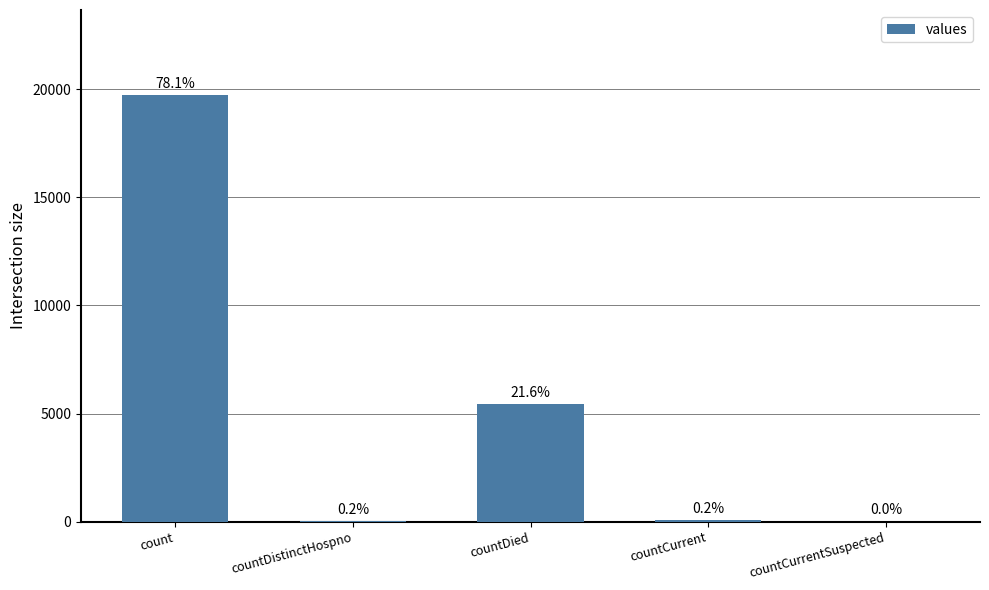

How many values exceed 58?

2